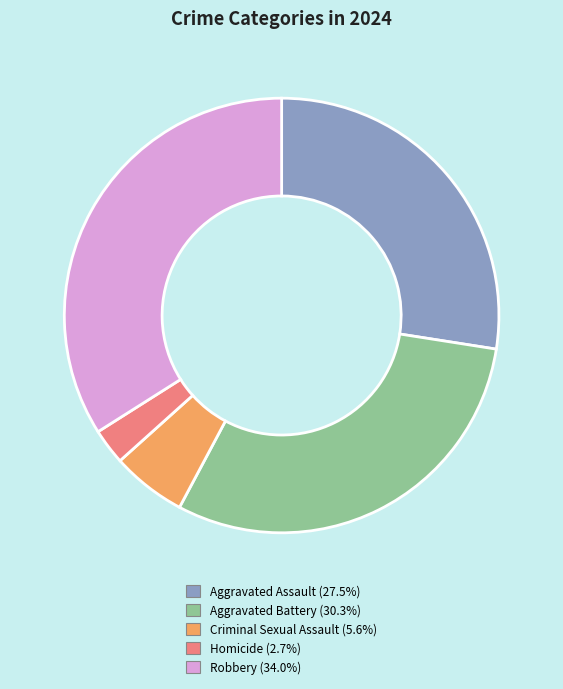

Approximately how many times larger is the value at Aggravated Assault compared to Robbery?

0.8